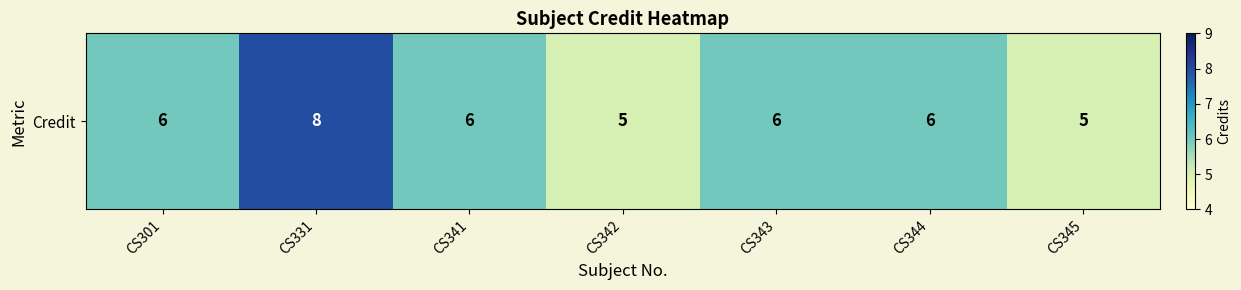

How many categories are shown in the chart?

7